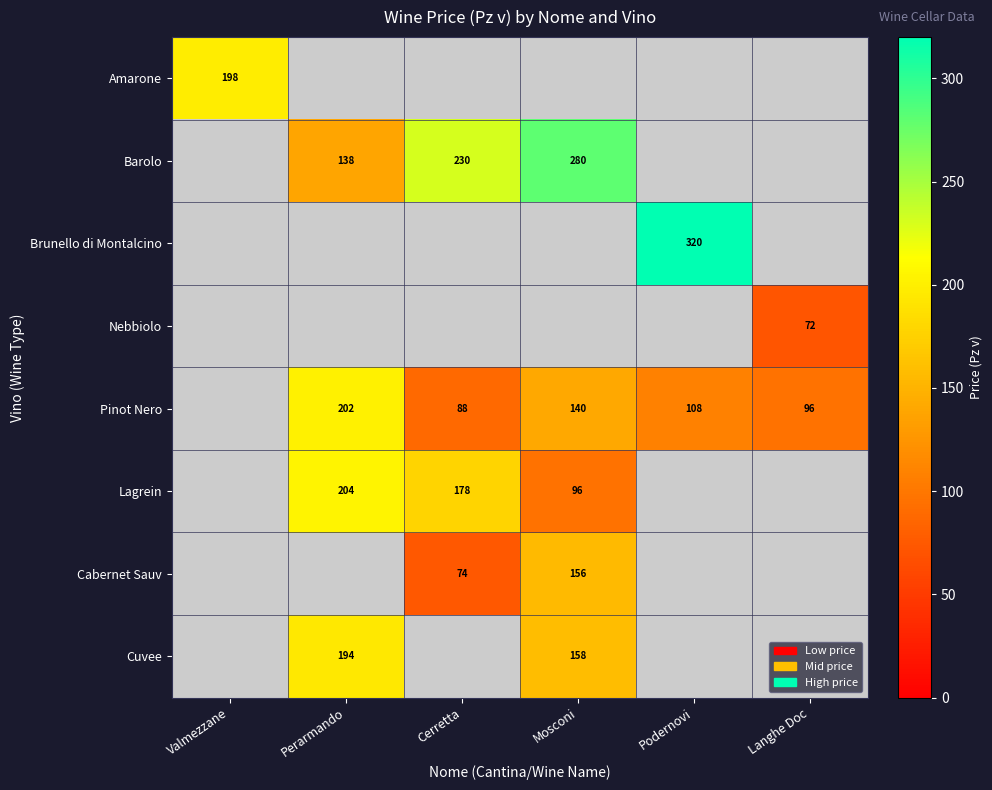

Count the number of data series in this chart.

8